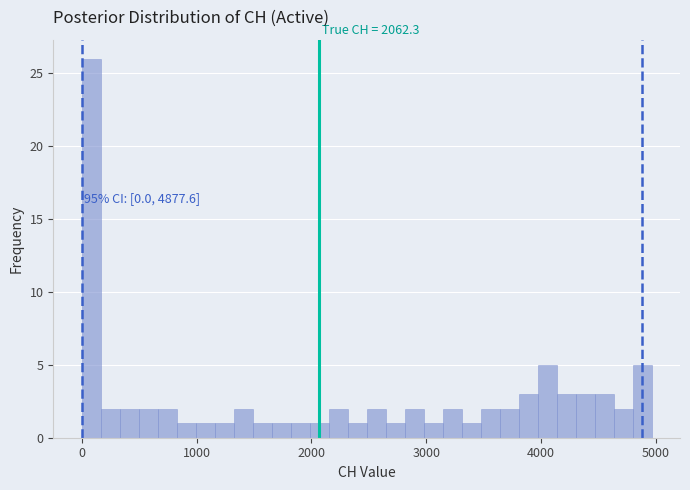

Read against the x-axis, roughly where is the centre of the tallest bar?

100